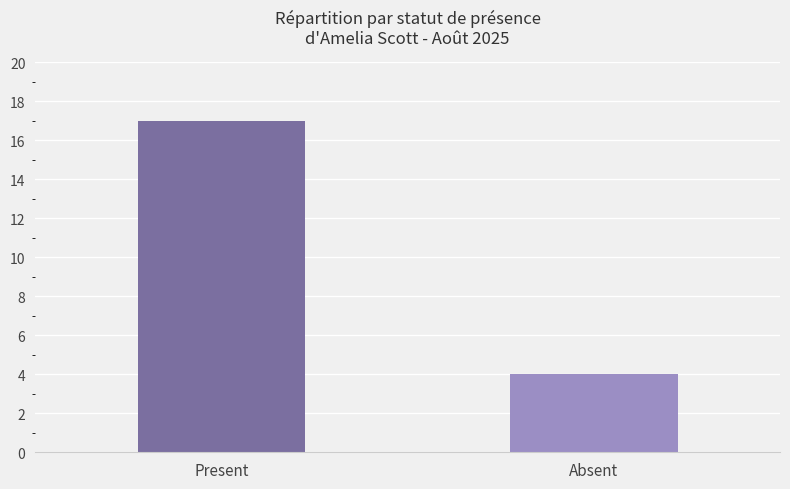

What is the value of the 2nd bar from the left?

4